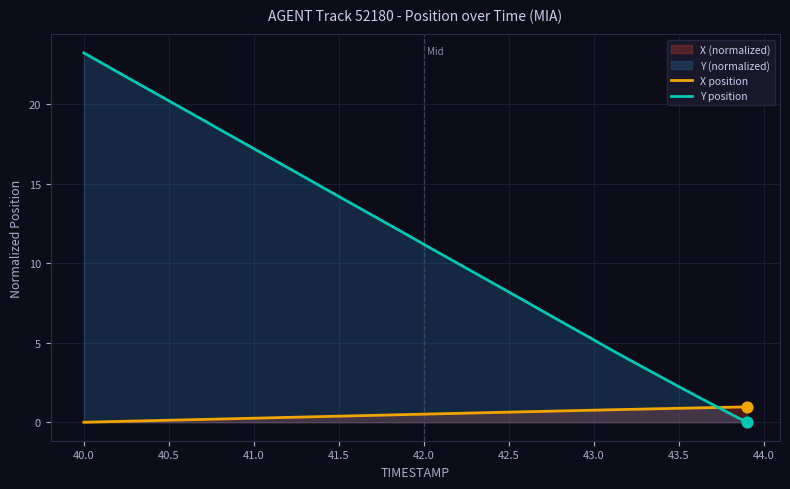

At how many categories does at least one series exceed 0?

40